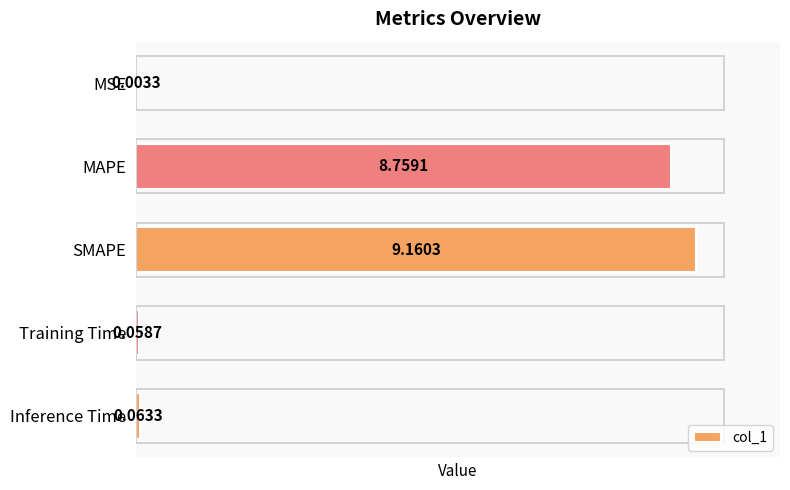

Are the bars horizontal?

Yes